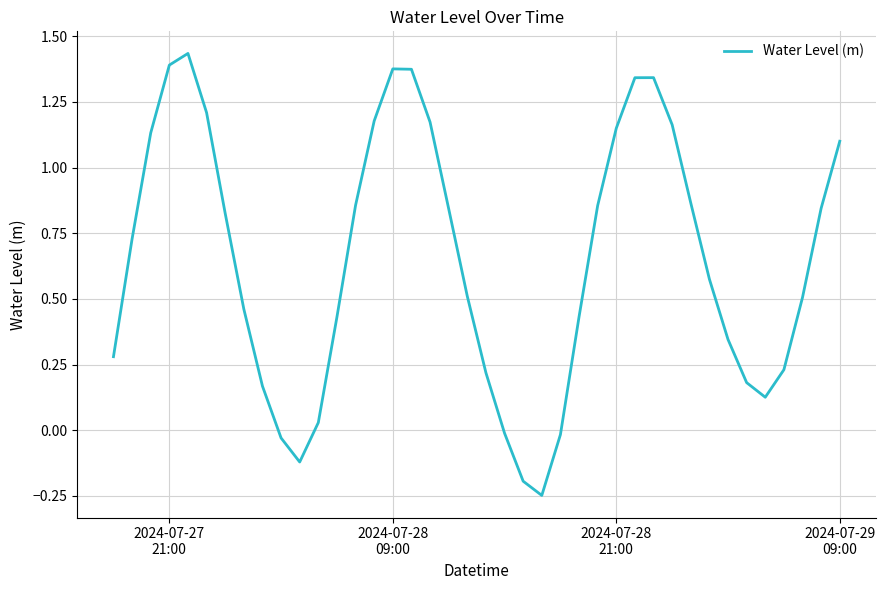

Does the chart have visible grid lines?

Yes